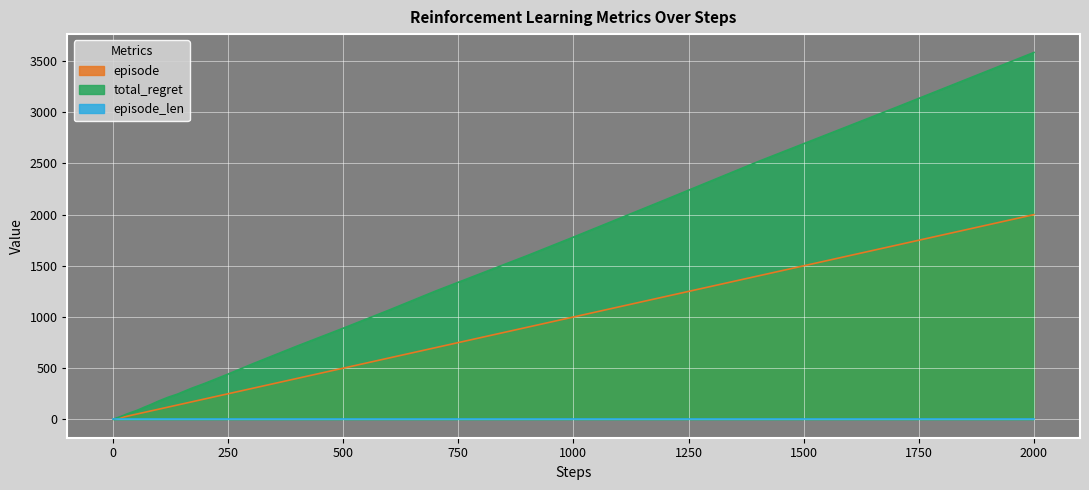

Which series has the largest total across all categories?

total_regret